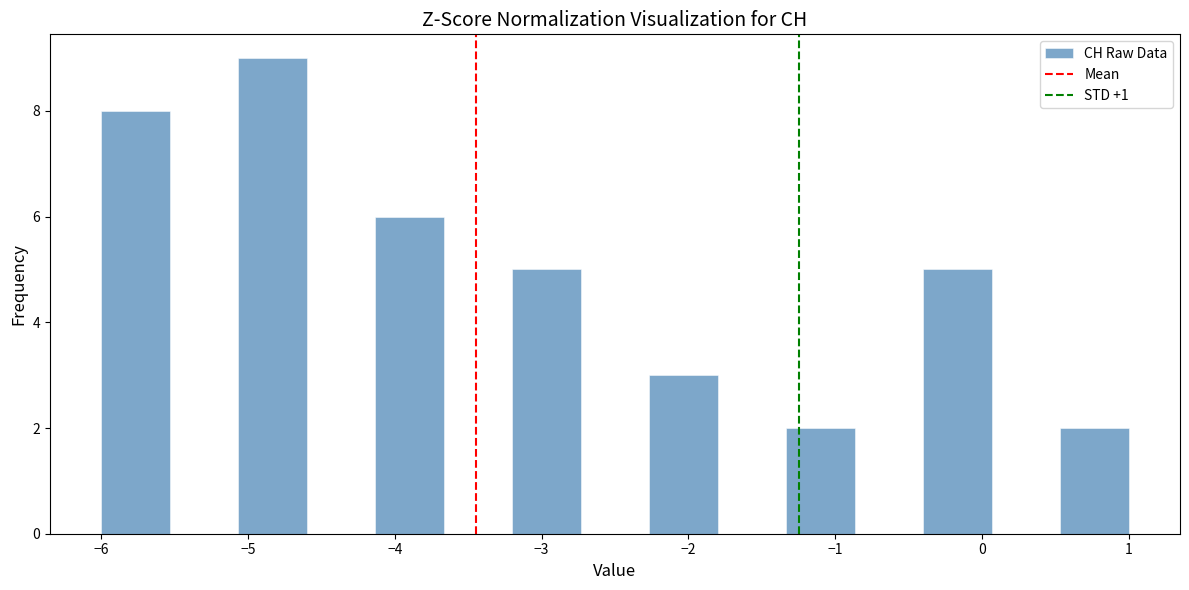

Reading left to right, transcribe this chart: for each bar, give the range it covers on the x-axis and its height. Neither the bar edges nor the heights are printed on the chart, so give them approximately, as read against the axes.

-6.0 to -5.5: 8
-5.5 to -5.1: 0
-5.1 to -4.6: 9
-4.6 to -4.1: 0
-4.1 to -3.7: 6
-3.7 to -3.2: 0
-3.2 to -2.7: 5
-2.7 to -2.3: 0
-2.3 to -1.8: 3
-1.8 to -1.3: 0
-1.3 to -0.9: 2
-0.9 to -0.4: 0
-0.4 to 0.1: 5
0.1 to 0.5: 0
0.5 to 1.0: 2